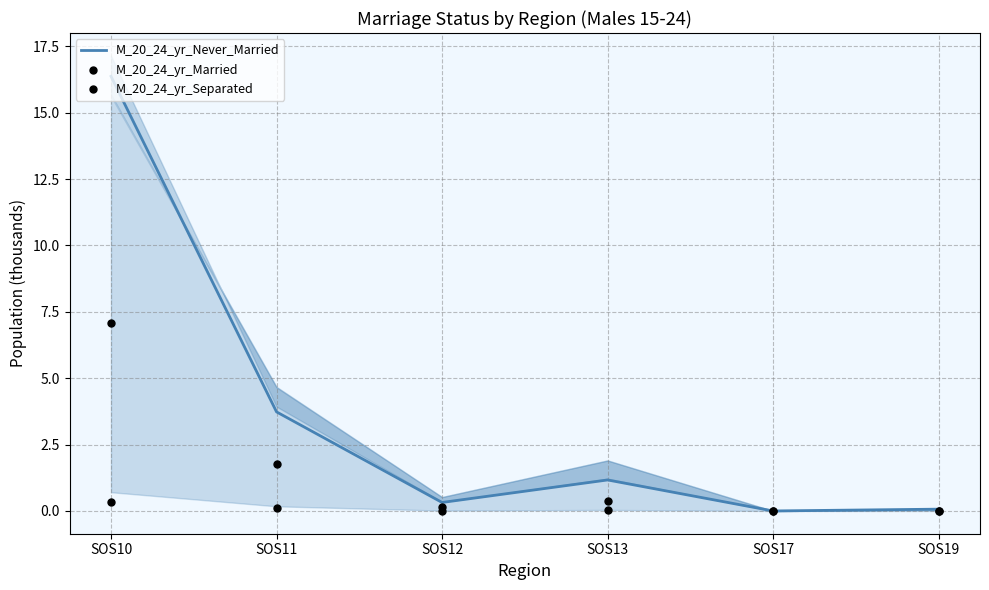

What is the total value across all series at SOS11?

5.6